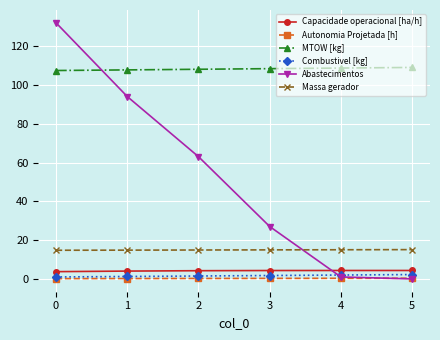

What are all the series names shown in the legend?

Capacidade operacional [ha/h], Autonomia Projetada [h], MTOW [kg], Combustivel [kg], Abastecimentos, Massa gerador